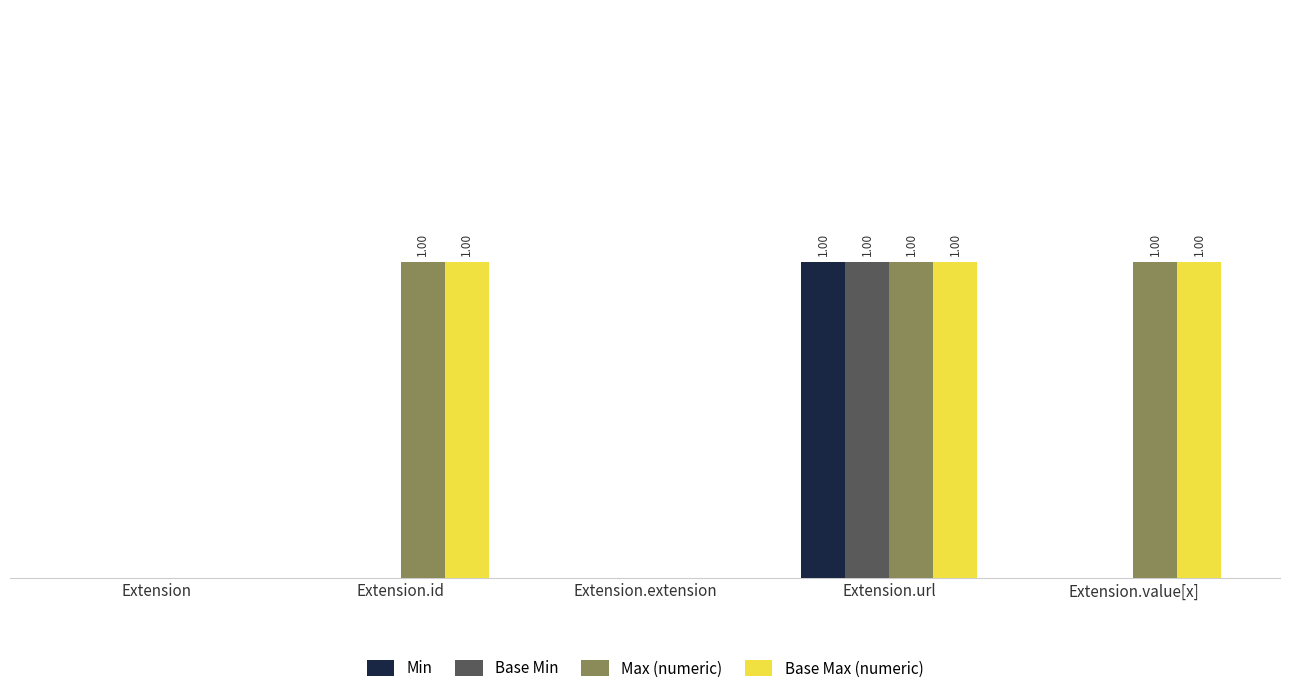

What are all the series names shown in the legend?

Min, Base Min, Max (numeric), Base Max (numeric)